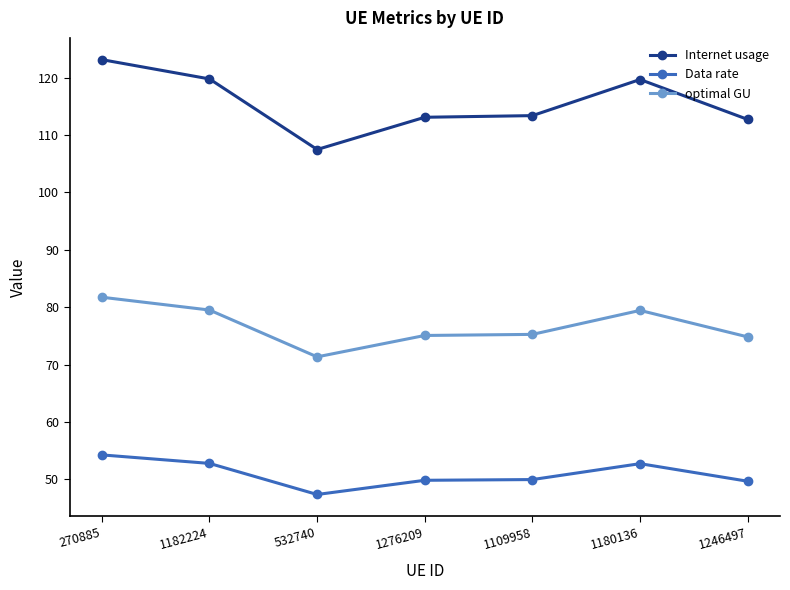

True or false: Data rate and optimal GU cross at least once.

False